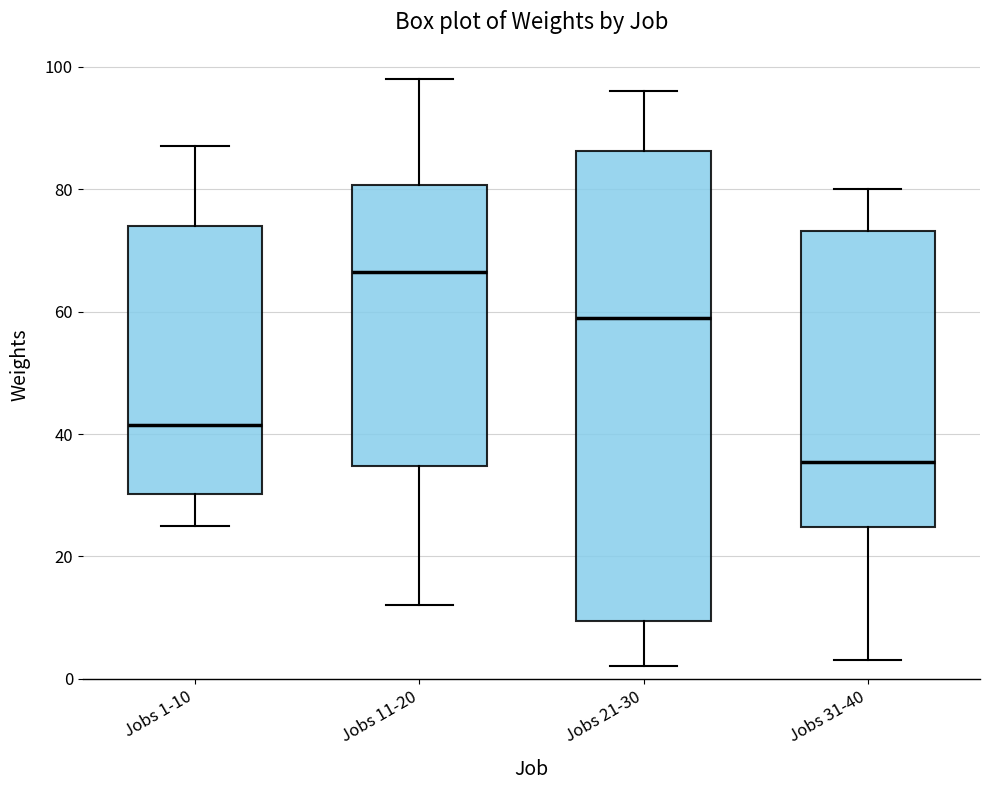

Reading left to right, transcribe this box plot: for each box, give where its median line is, the range the box spans, and where its two whiskers end, as read against the y-axis. The values are not printed on the chart, so give them approximately, as read against the axis.

Jobs 1-10: median 42, box 30 to 74, whiskers 26 to 88
Jobs 11-20: median 66, box 34 to 80, whiskers 12 to 98
Jobs 21-30: median 60, box 10 to 86, whiskers 2 to 96
Jobs 31-40: median 36, box 24 to 74, whiskers 4 to 80